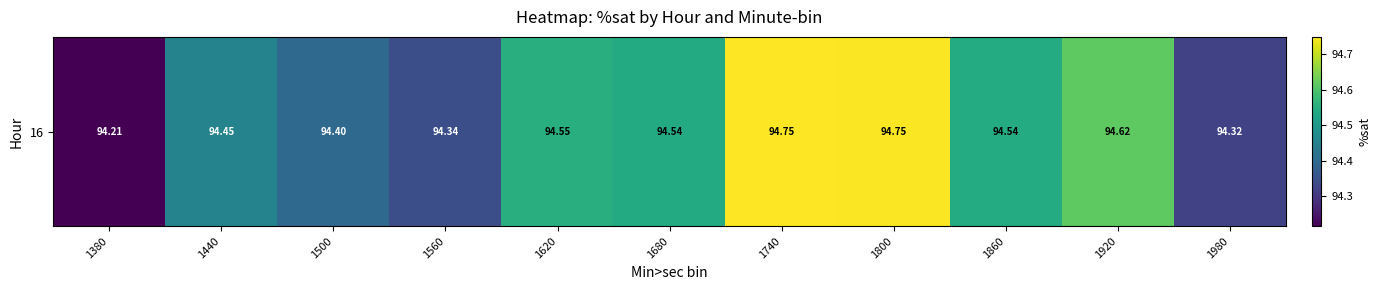

What is the ratio of the value at 1620 to the value at 1920?

1.0